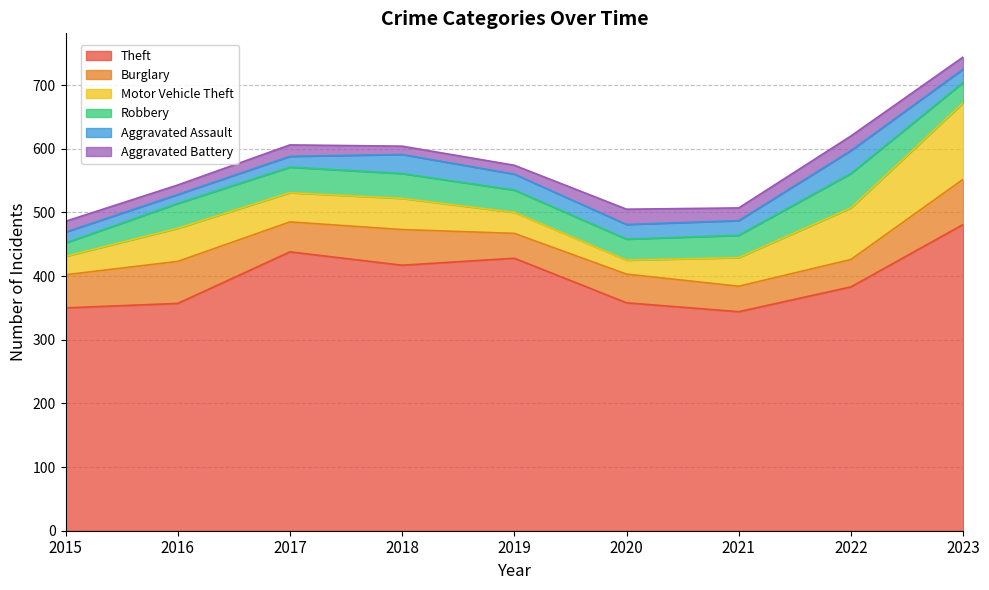

Reading left to right, transcribe all the data shown in this chart.

Theft: 2015=350	2016=357	2017=438	2018=417	2019=428	2020=358	2021=344	2022=383	2023=481
Burglary: 2015=52	2016=66	2017=47	2018=56	2019=39	2020=45	2021=40	2022=43	2023=71
Motor Vehicle Theft: 2015=29	2016=52	2017=46	2018=49	2019=33	2020=22	2021=45	2022=81	2023=120
Robbery: 2015=21	2016=39	2017=40	2018=39	2019=35	2020=33	2021=35	2022=54	2023=32
Aggravated Assault: 2015=17	2016=14	2017=17	2018=30	2019=25	2020=23	2021=23	2022=36	2023=21
Aggravated Battery: 2015=17	2016=15	2017=18	2018=13	2019=14	2020=24	2021=20	2022=23	2023=19